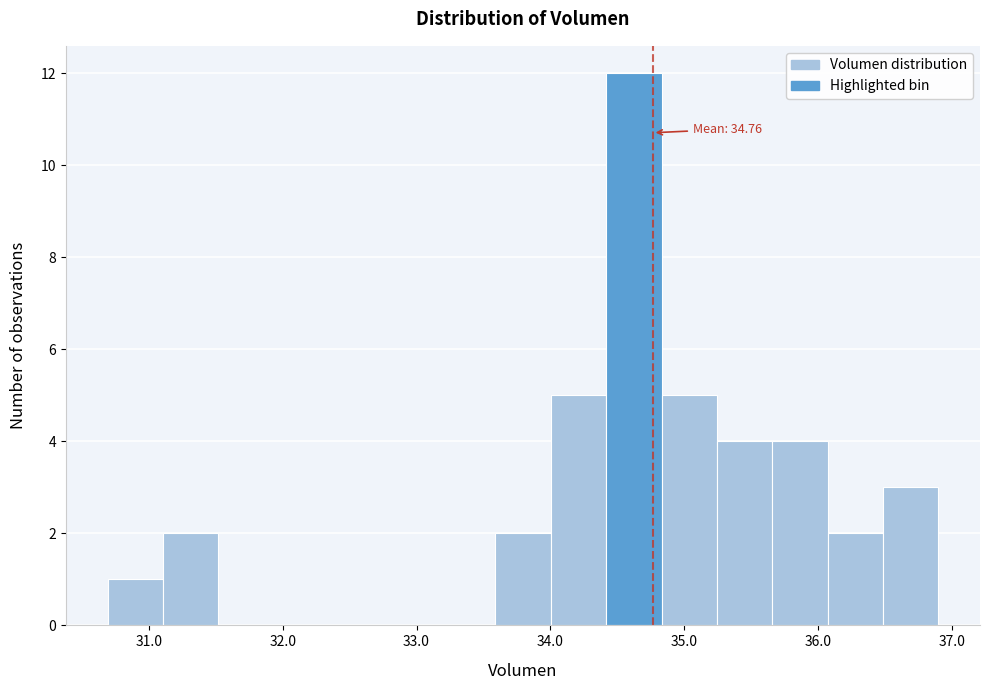

Which range on the x-axis has the tallest bar?

34.4 to 34.8